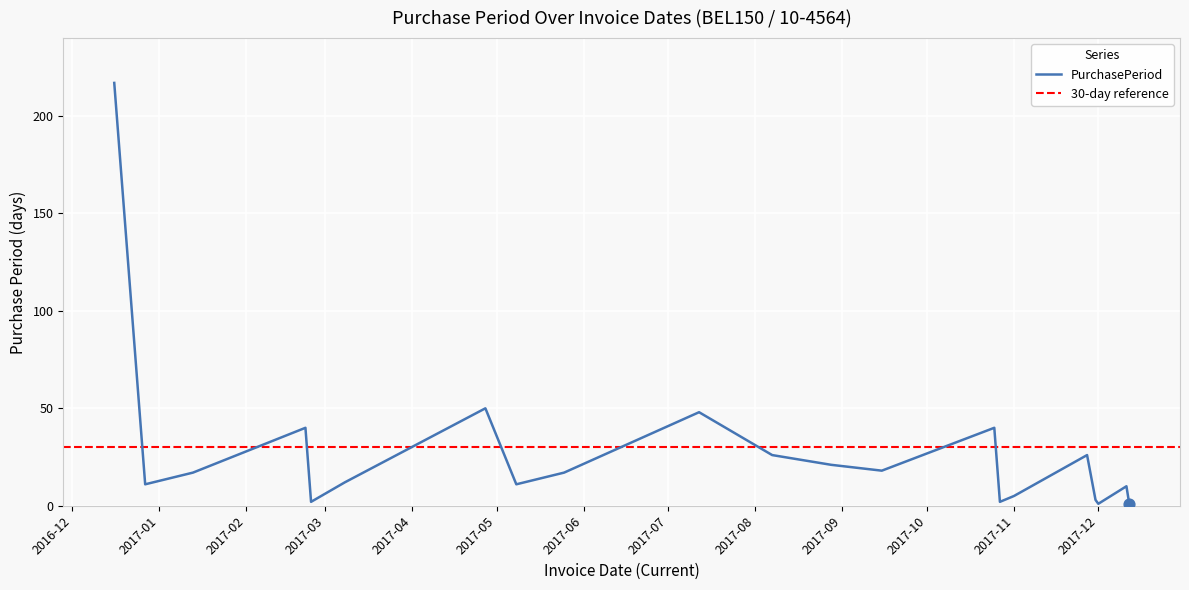

What is the change in value from 2016-12-27 to 2017-12-11?

-1